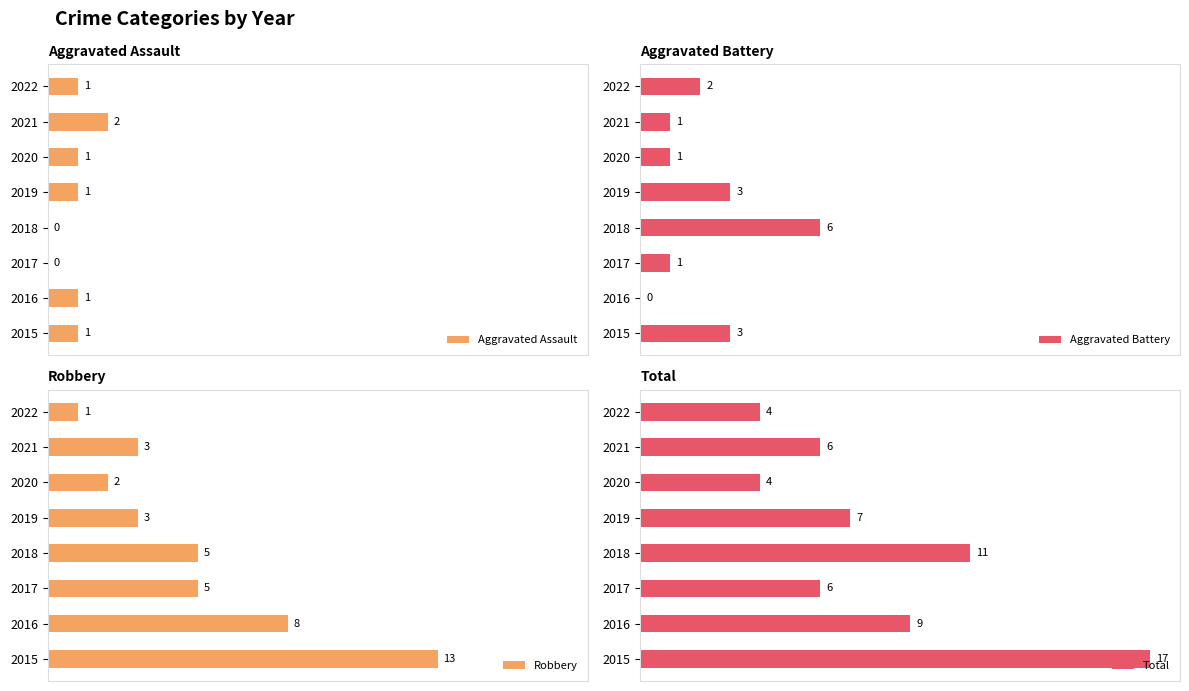

Rank the categories by Aggravated Assault value from lowest to highest.

2017, 2018, 2015, 2016, 2019, 2020, 2022, 2021